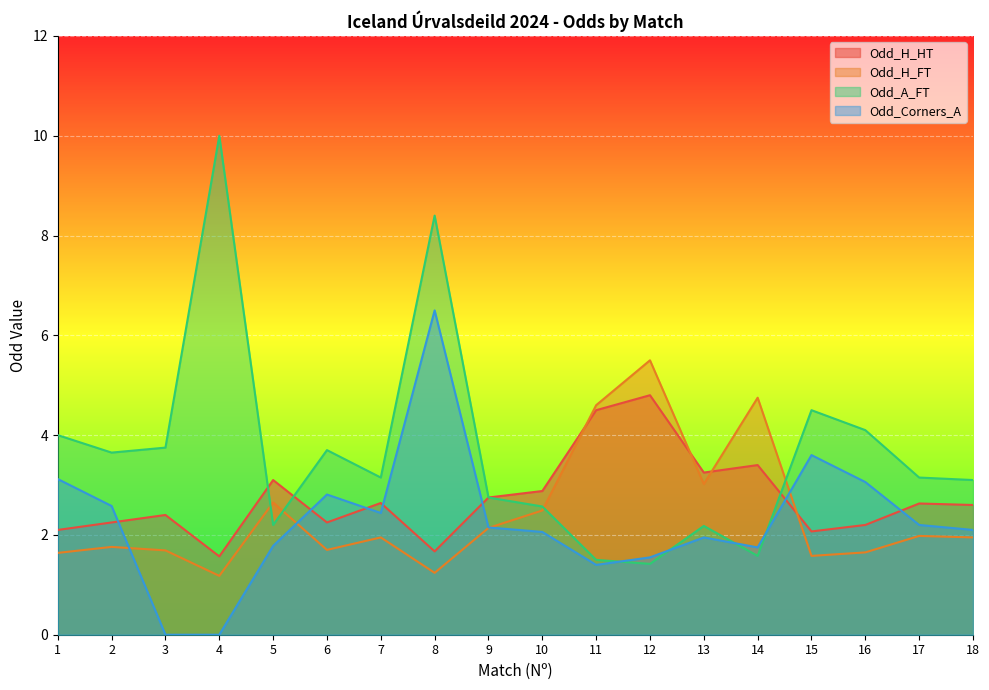

Is the value of Odd_H_HT at 11 greater than the value of Odd_Corners_A at 6?

Yes